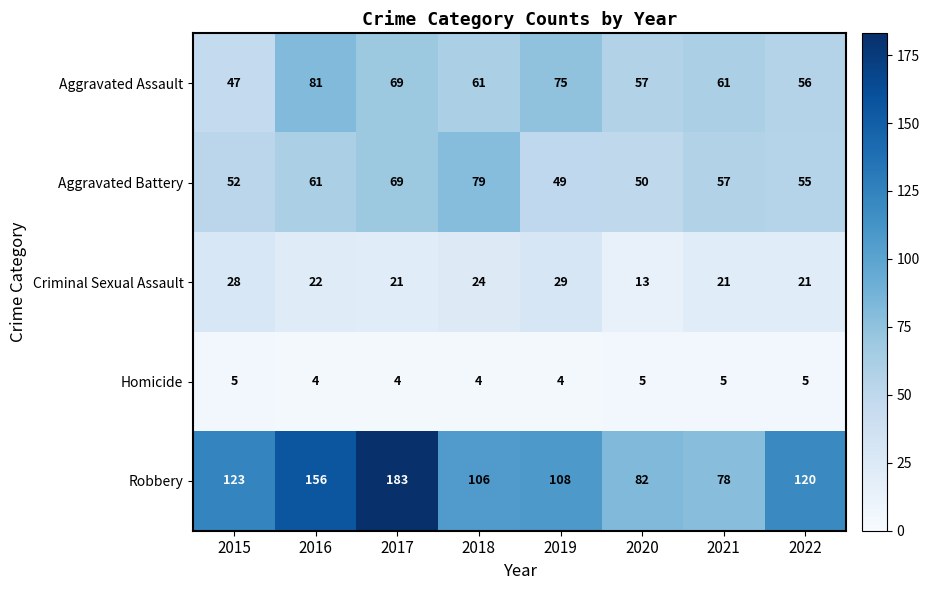

Read the Homicide value at 2020.

5